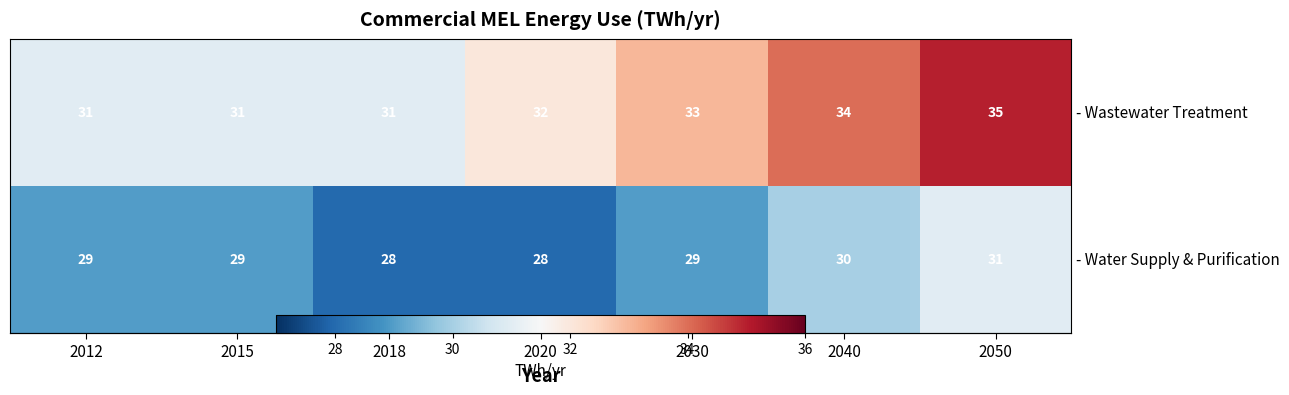

List the labels in order of - Wastewater Treatment value, smallest first.

2012, 2015, 2018, 2020, 2030, 2040, 2050